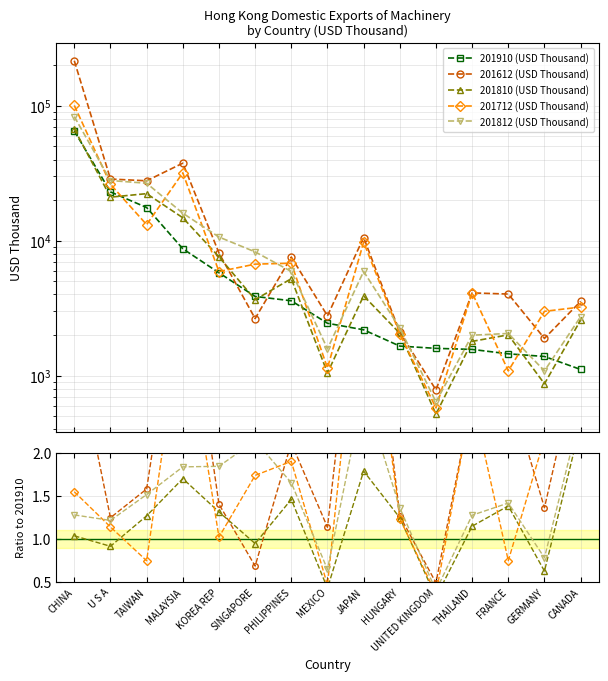

At which category does 201812 (USD Thousand) reach its first local valley?

U S A